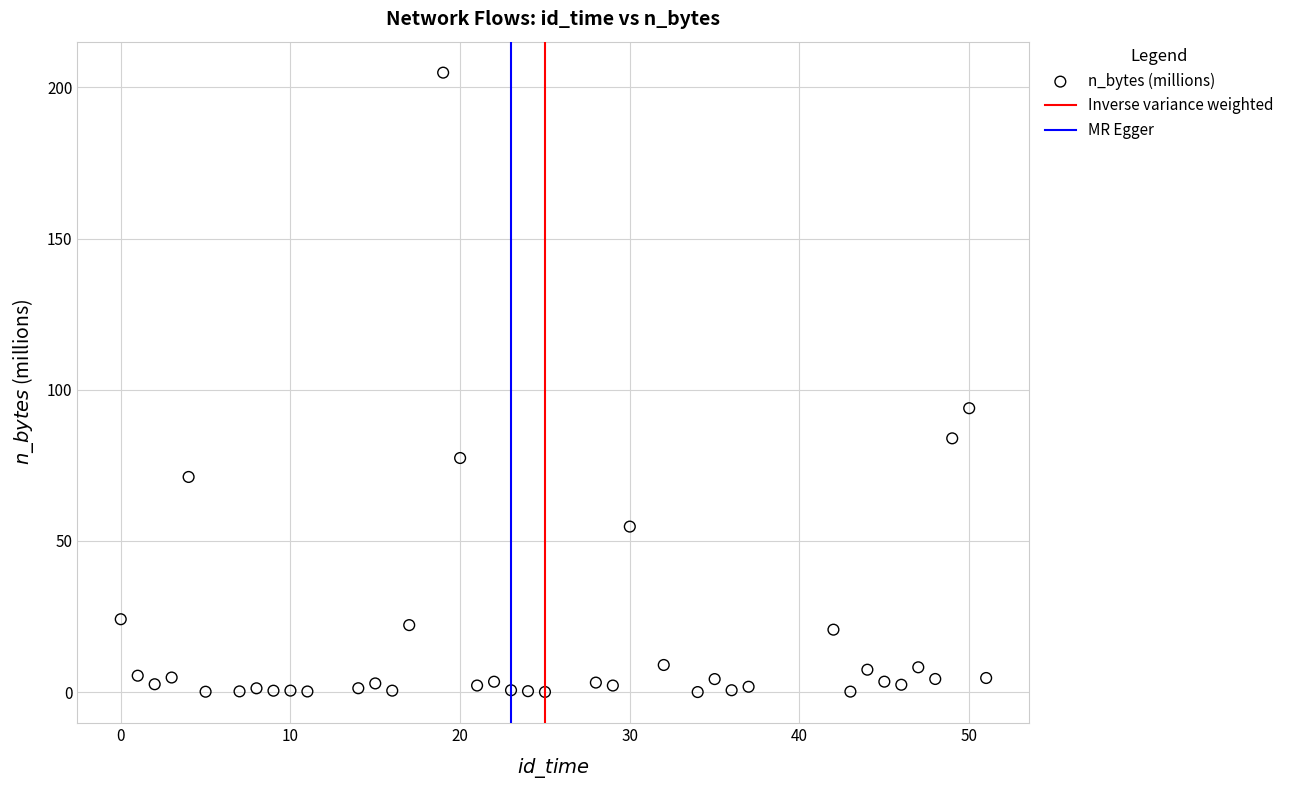

What is the range of Y values (max minus min)?

204.9